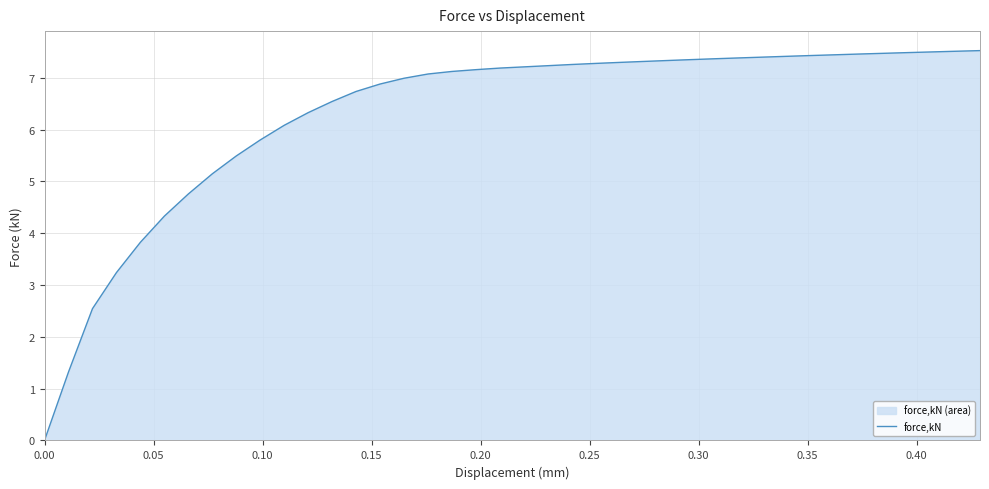

How many lines are shown in the chart?

1